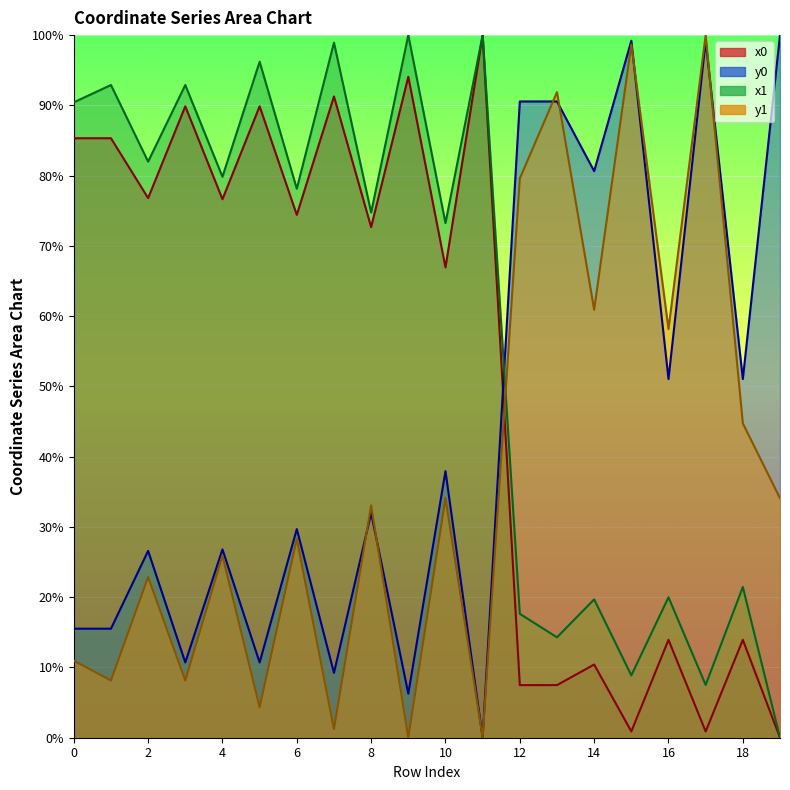

What are all the series names shown in the legend?

x0, y0, x1, y1